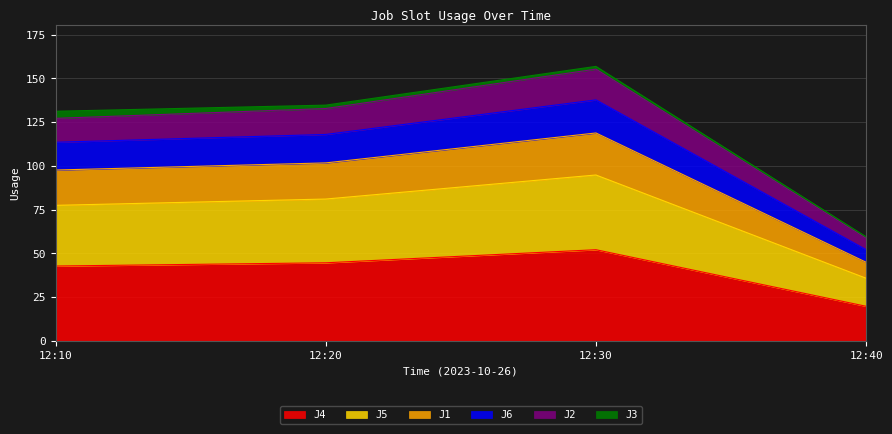

The J2 series shows 17.8 at 12:40. True or false?

False